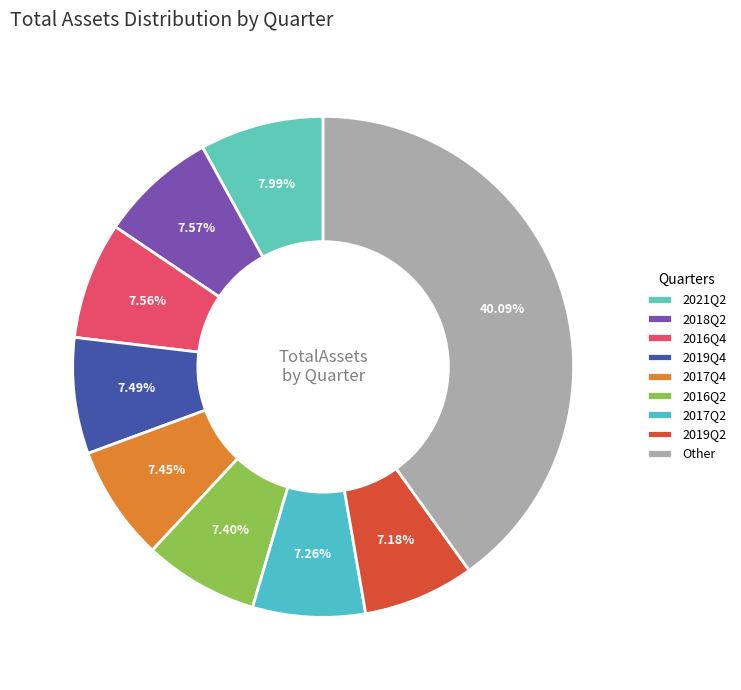

How many slices are in this pie chart?

9